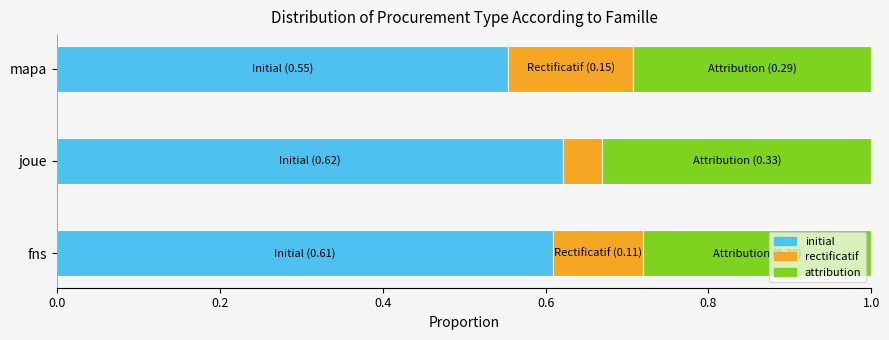

The value of initial at joue is 0.6. True or false?

True